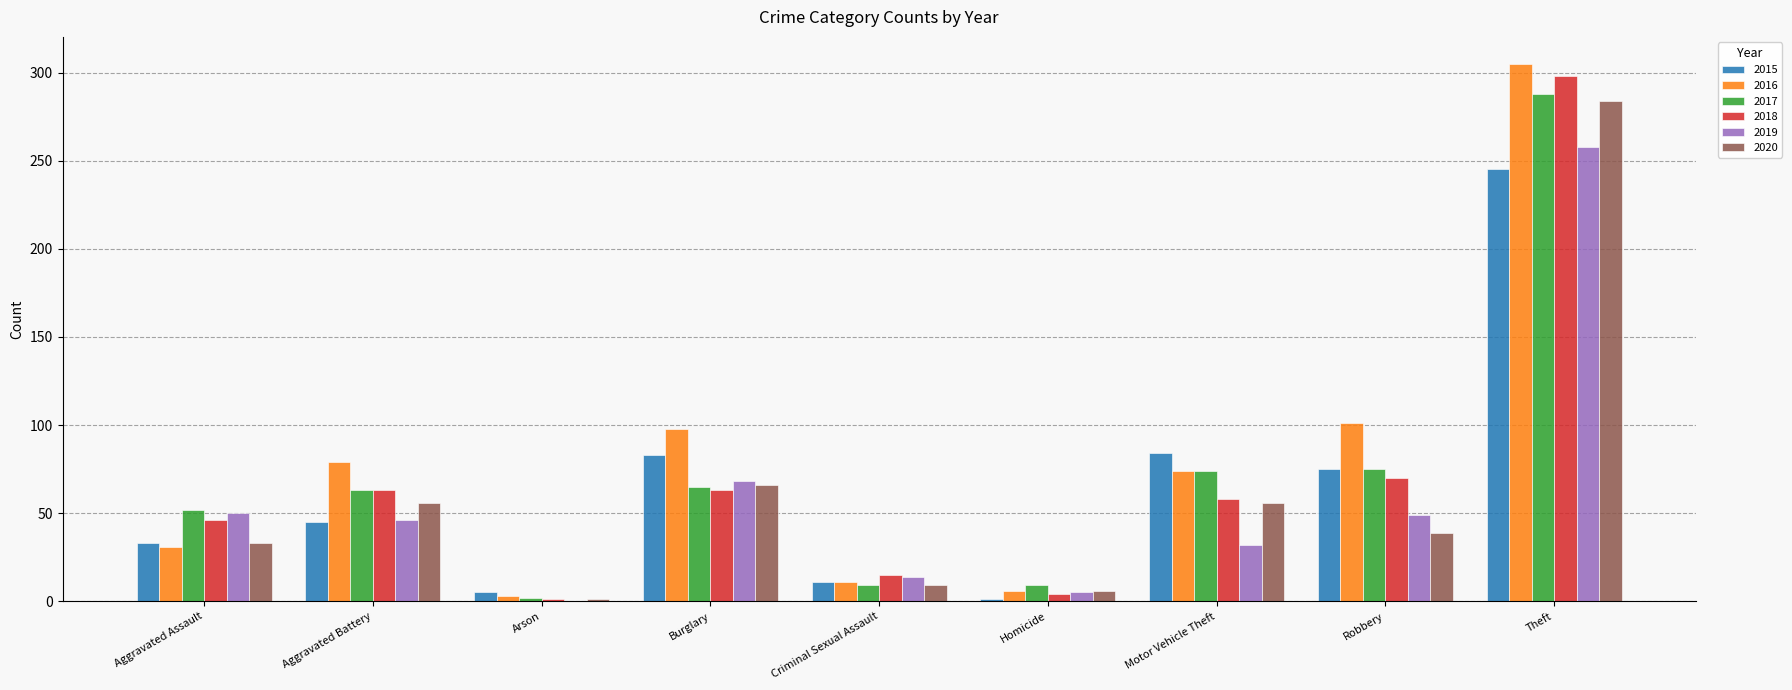

Which label corresponds to the largest value in the chart?

Theft